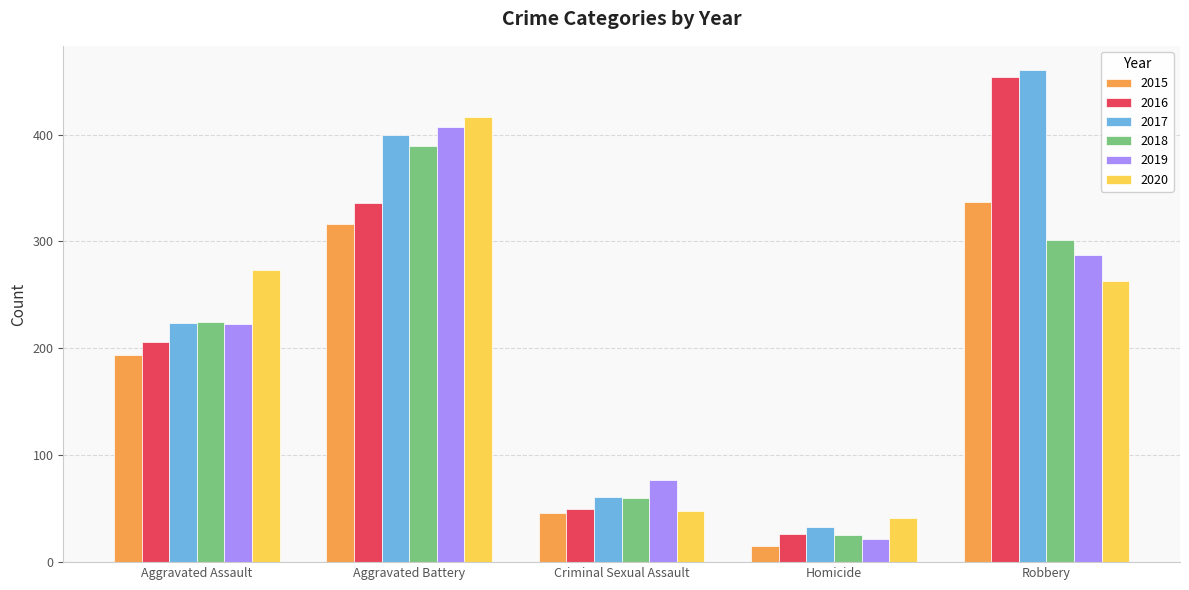

What is the approximate value of 2020 at Aggravated Battery, to the nearest 5?

415